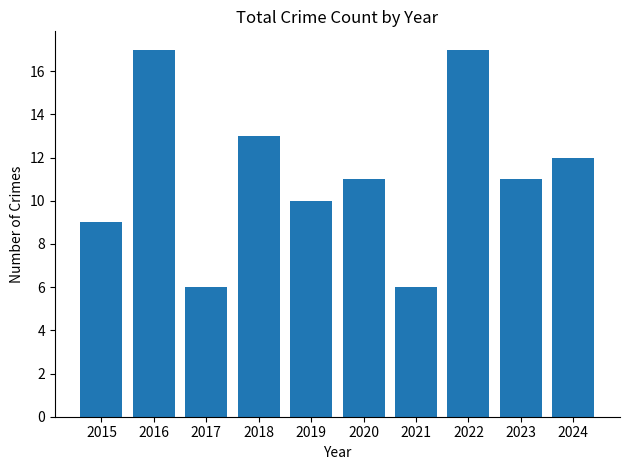

What is the minimum value shown in the chart?

6